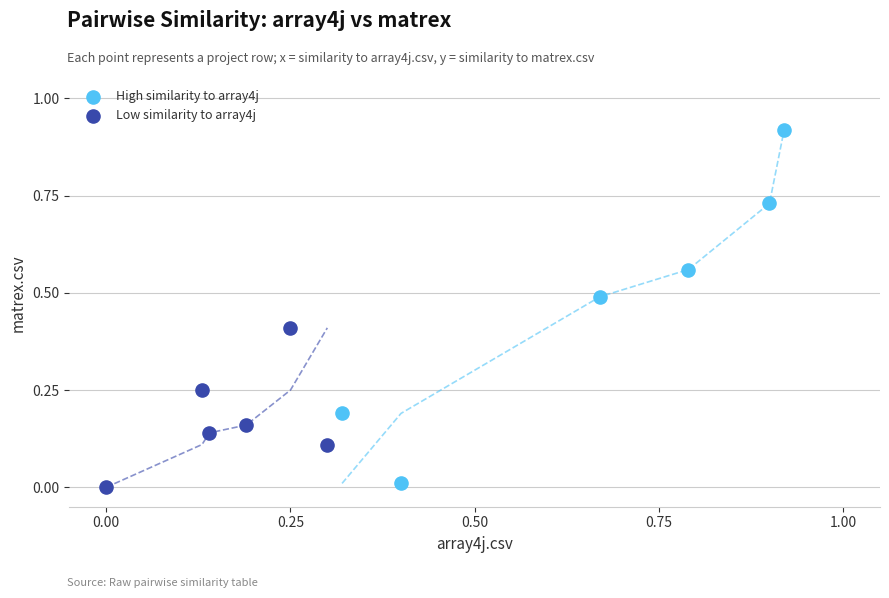

Which series reaches the minimum Y coordinate?

Low similarity to array4j